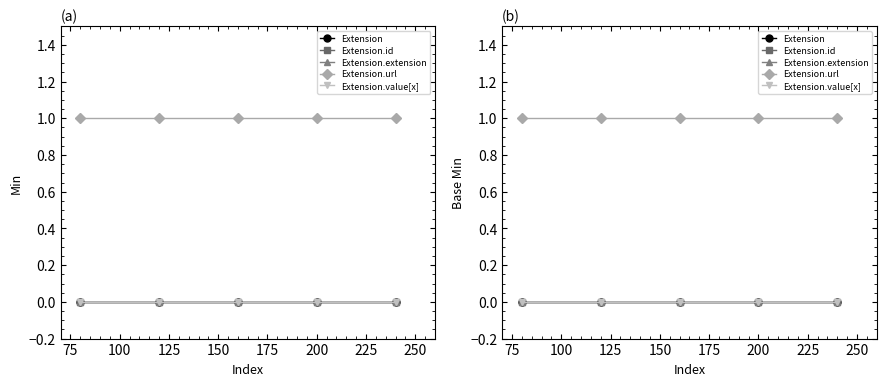

Reading left to right, list all the values displayed in this chart.

Extension: 0	0	0	0	0
Extension.id: 0	0	0	0	0
Extension.extension: 0	0	0	0	0
Extension.url: 1	1	1	1	1
Extension.value[x]: 0	0	0	0	0